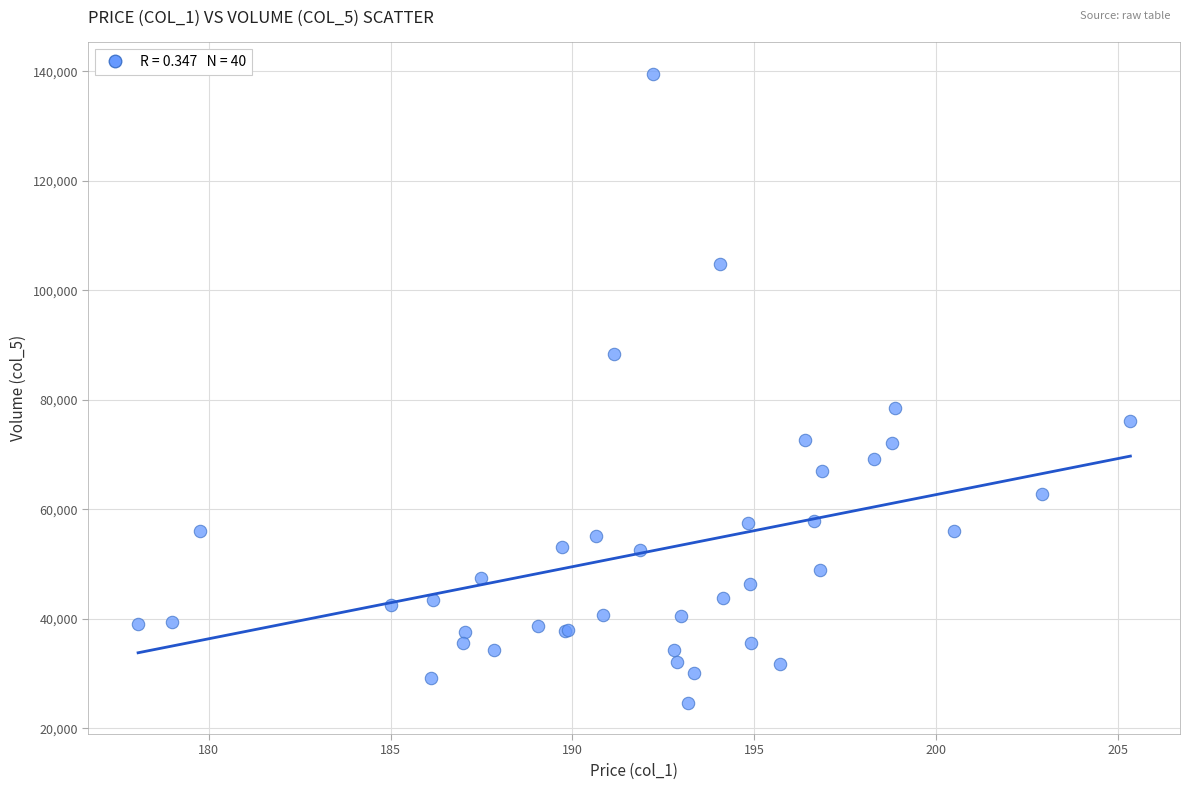

What Y value in the scatter plot is closest to 82118?

78458